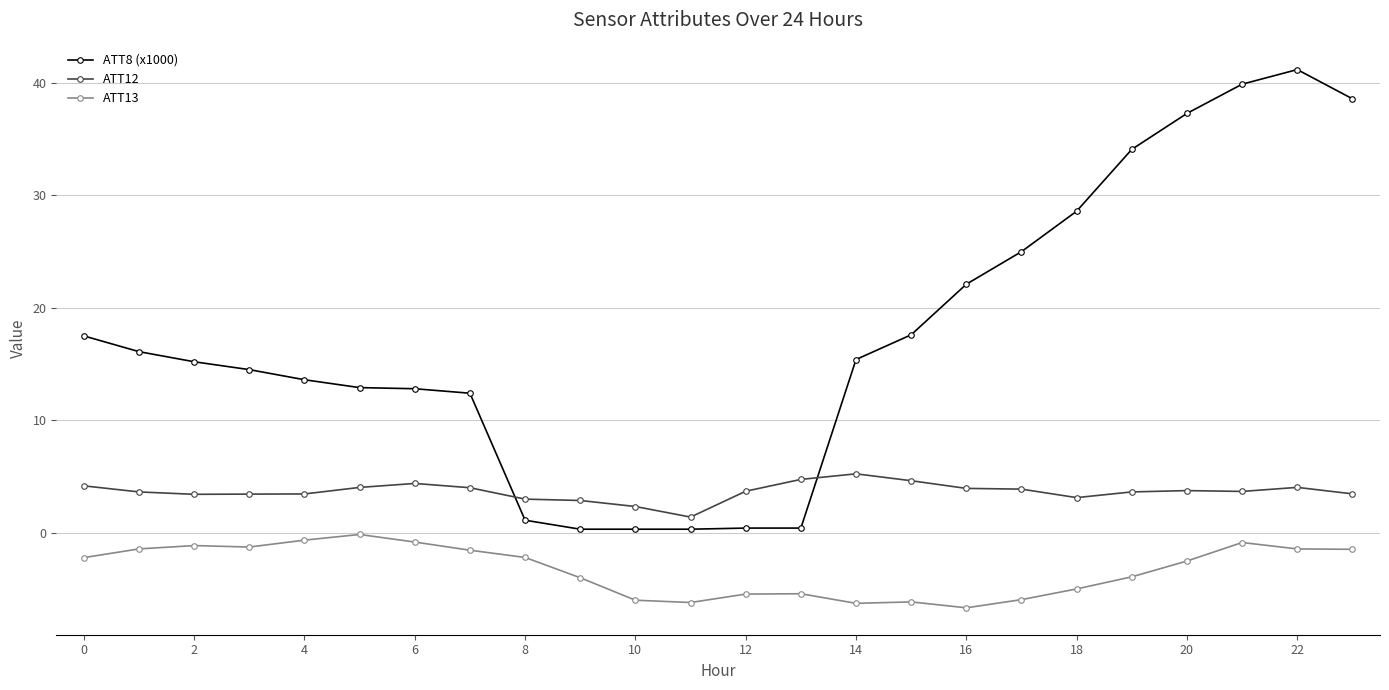

What is the maximum value for ATT13?

-0.2